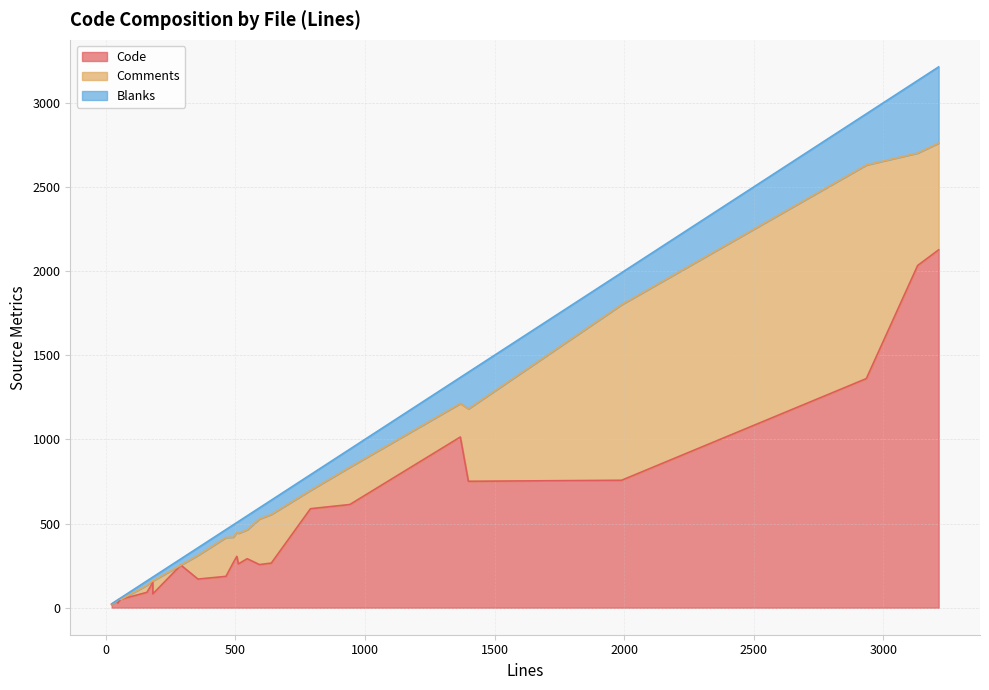

How many values in Blanks are above zero?

25